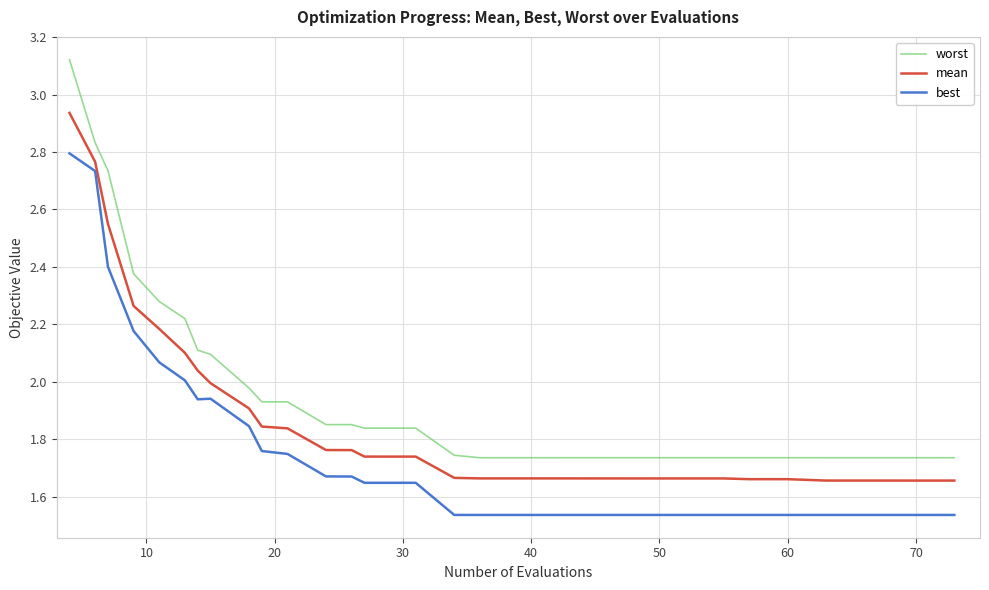

True or false: best and worst cross at least once.

False